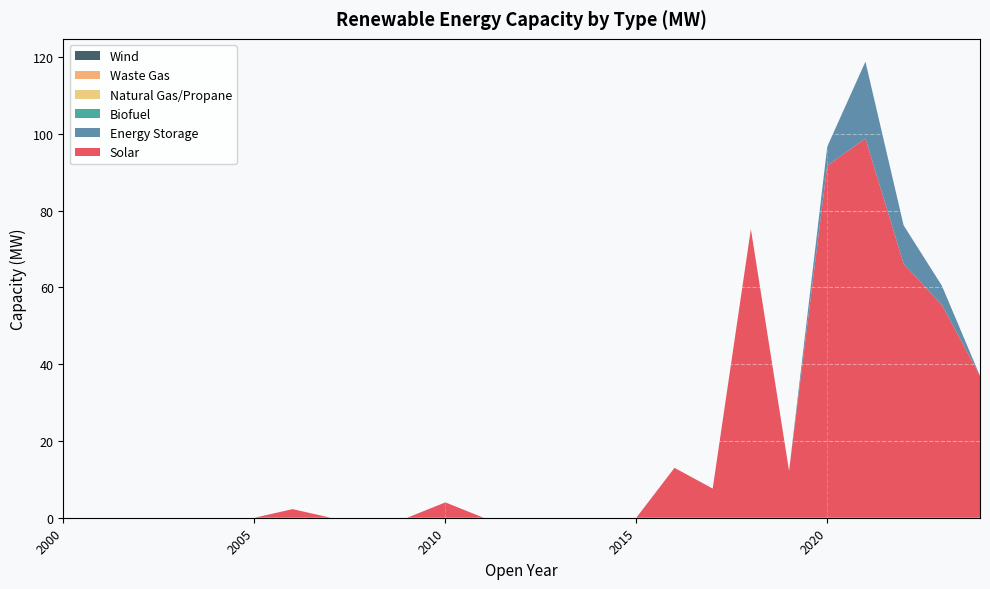

Reading left to right, extract all data points from this chart.

Solar: 2000=0.0	2001=0.0	2002=0.0	2003=0.0	2004=0.0	2005=0.0	2006=2.2	2007=0.0	2008=0.0	2009=0.0	2010=4.0	2011=0.0	2012=0.0	2013=0.0	2014=0.0	2015=0.0	2016=13.0	2017=7.6	2018=75.2	2019=12.2	2020=91.7	2021=98.8	2022=66.2	2023=55.5	2024=37.0
Energy Storage: 2000=0.0	2001=0.0	2002=0.0	2003=0.0	2004=0.0	2005=0.0	2006=0.0	2007=0.0	2008=0.0	2009=0.0	2010=0.0	2011=0.0	2012=0.0	2013=0.0	2014=0.0	2015=0.0	2016=0.0	2017=0.0	2018=0.0	2019=0.0	2020=5.0	2021=20.0	2022=10.0	2023=5.0	2024=0.0
Biofuel: 2000=0.0	2001=0.0	2002=0.0	2003=0.0	2004=0.0	2005=0.0	2006=0.0	2007=0.0	2008=0.0	2009=0.0	2010=0.0	2011=0.0	2012=0.0	2013=0.0	2014=0.0	2015=0.0	2016=0.0	2017=0.0	2018=0.0	2019=0.0	2020=0.0	2021=0.0	2022=0.0	2023=0.0	2024=0.0
Natural Gas/Propane: 2000=0.0	2001=0.0	2002=0.0	2003=0.0	2004=0.0	2005=0.0	2006=0.0	2007=0.0	2008=0.0	2009=0.0	2010=0.0	2011=0.0	2012=0.0	2013=0.0	2014=0.0	2015=0.0	2016=0.0	2017=0.0	2018=0.0	2019=0.0	2020=0.0	2021=0.0	2022=0.0	2023=0.0	2024=0.0
Waste Gas: 2000=0.0	2001=0.0	2002=0.0	2003=0.0	2004=0.0	2005=0.0	2006=0.0	2007=0.0	2008=0.0	2009=0.0	2010=0.0	2011=0.0	2012=0.0	2013=0.0	2014=0.0	2015=0.0	2016=0.0	2017=0.0	2018=0.0	2019=0.0	2020=0.0	2021=0.0	2022=0.0	2023=0.0	2024=0.0
Wind: 2000=0.0	2001=0.0	2002=0.0	2003=0.0	2004=0.0	2005=0.0	2006=0.0	2007=0.0	2008=0.0	2009=0.0	2010=0.0	2011=0.0	2012=0.0	2013=0.0	2014=0.0	2015=0.0	2016=0.0	2017=0.0	2018=0.0	2019=0.0	2020=0.0	2021=0.0	2022=0.0	2023=0.0	2024=0.0